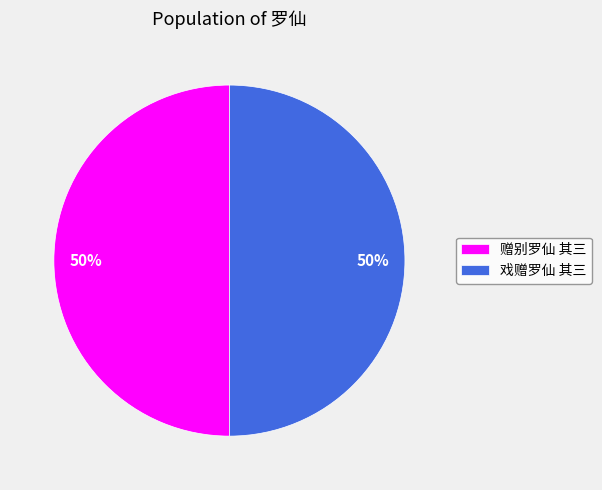

What is the ratio of the value at 戏赠罗仙 其三 to the value at 赠别罗仙 其三?

1.0